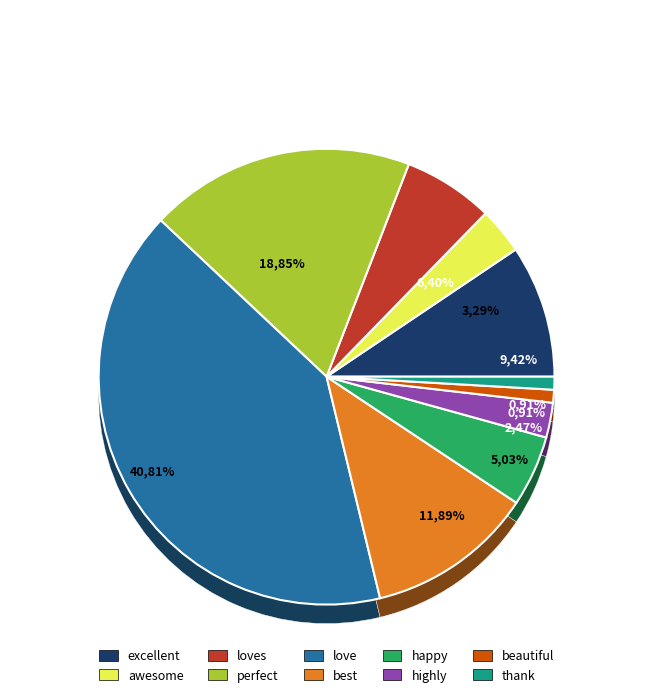

Is it true that thank is 1% of the pie?

True